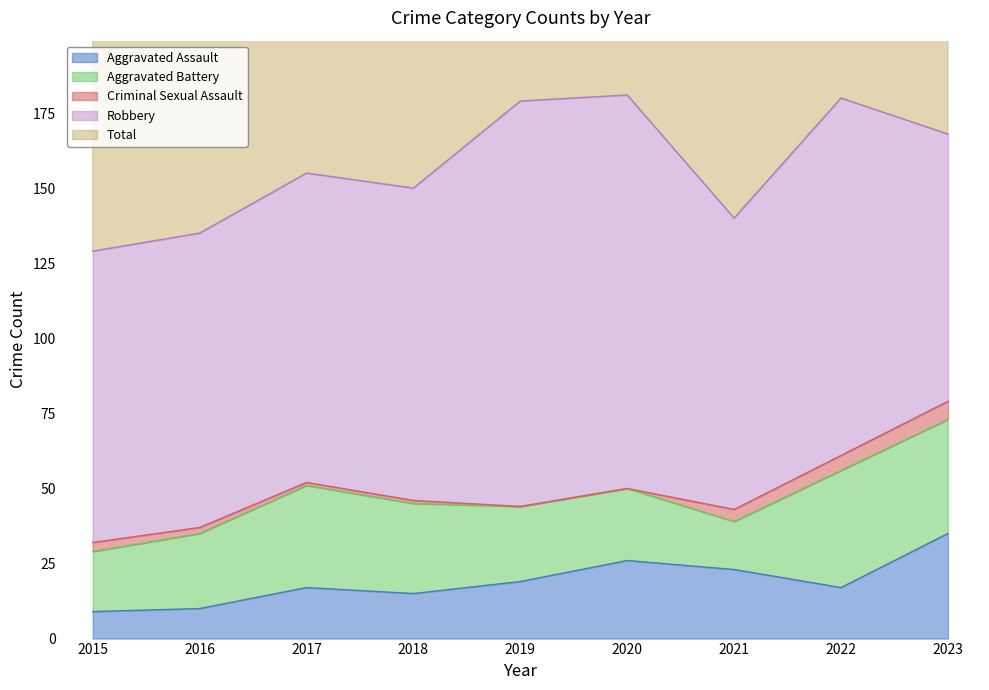

What is the difference between the Aggravated Battery values at 2016 and 2021?

9